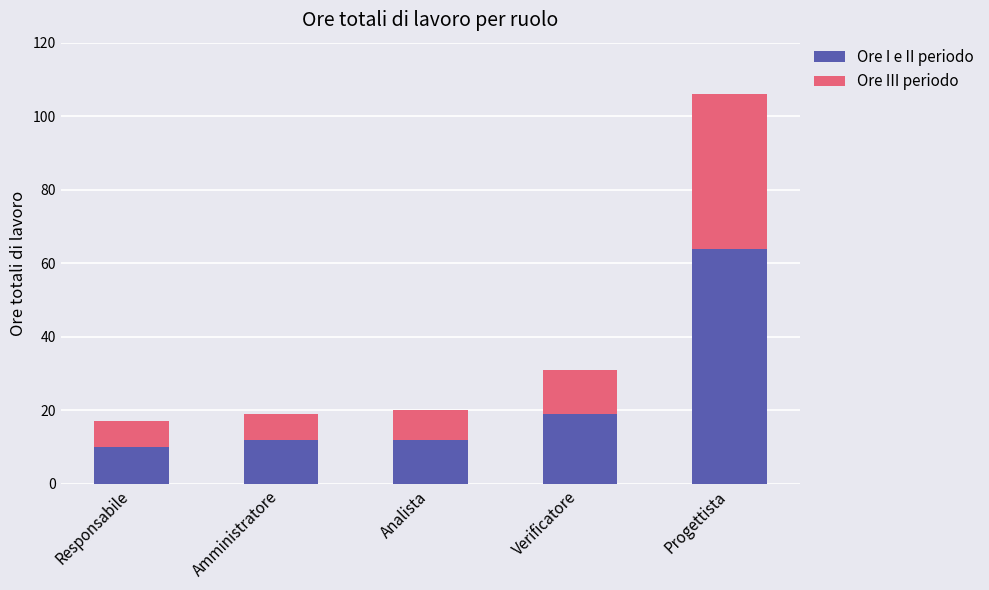

True or false: Ore I e II periodo has a value of 5 at Analista.

False